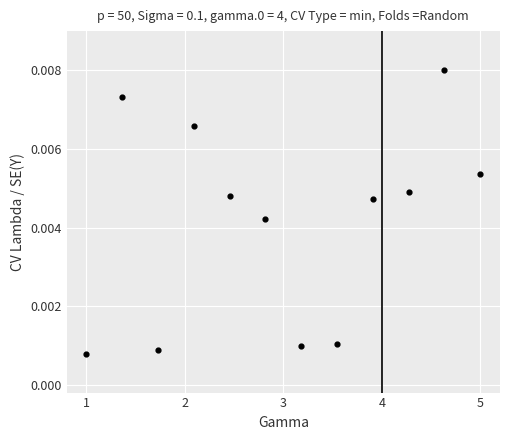

What is the average X value?

3.0